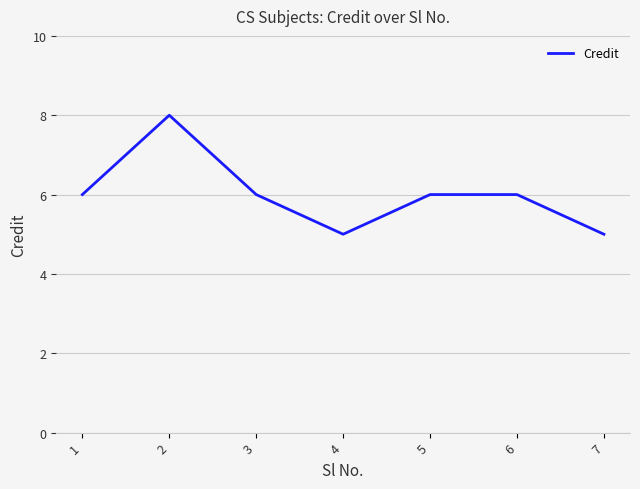

What is the approximate value at 5?

6